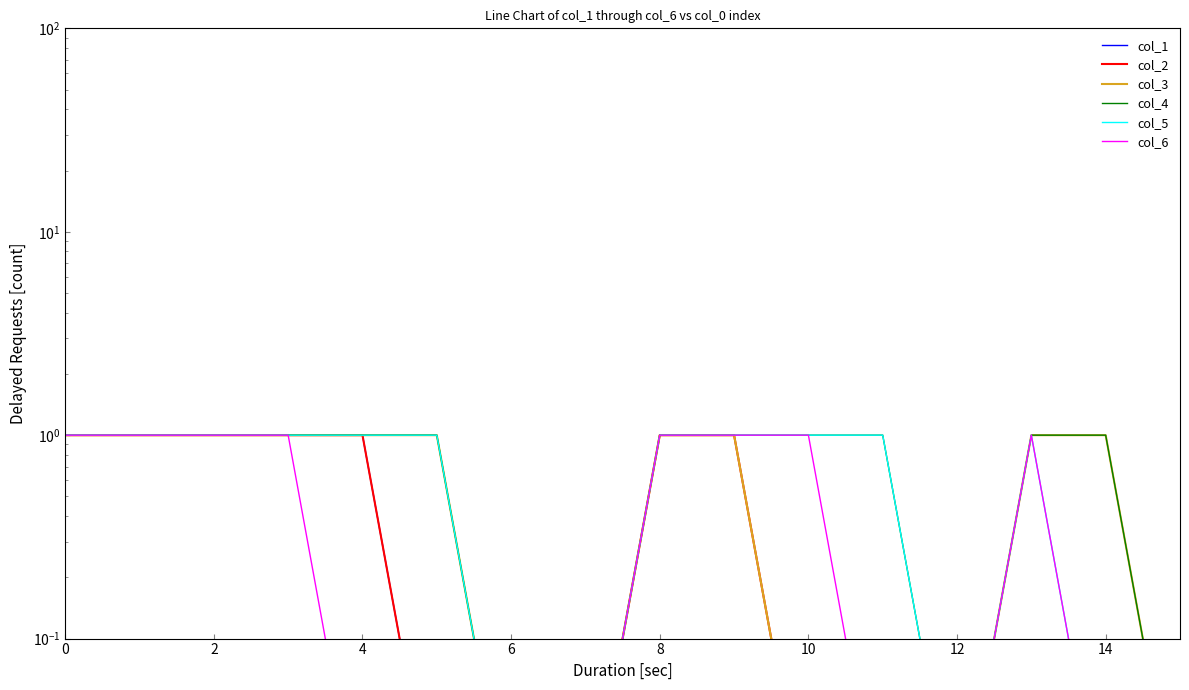

Reading left to right, list all the values displayed in this chart.

col_1: 1.0	1.0	1.0	1.0	1.0	0.0	0.0	0.0	0.0	0.0	0.0	0.0	0.0	0.0	0.0	0.0
col_2: 1.0	1.0	1.0	1.0	1.0	0.0	0.0	0.0	1.0	1.0	0.0	0.0	0.0	0.0	0.0	0.0
col_3: 1.0	1.0	1.0	1.0	1.0	1.0	0.0	0.0	1.0	1.0	0.0	0.0	0.0	1.0	1.0	0.0
col_4: 1.0	1.0	1.0	1.0	1.0	1.0	0.0	0.0	1.0	1.0	1.0	1.0	0.0	1.0	1.0	0.0
col_5: 1.0	1.0	1.0	1.0	1.0	1.0	0.0	0.0	1.0	1.0	1.0	1.0	0.0	1.0	0.0	0.0
col_6: 1.0	1.0	1.0	1.0	0.0	0.0	0.0	0.0	1.0	1.0	1.0	0.0	0.0	1.0	0.0	0.0